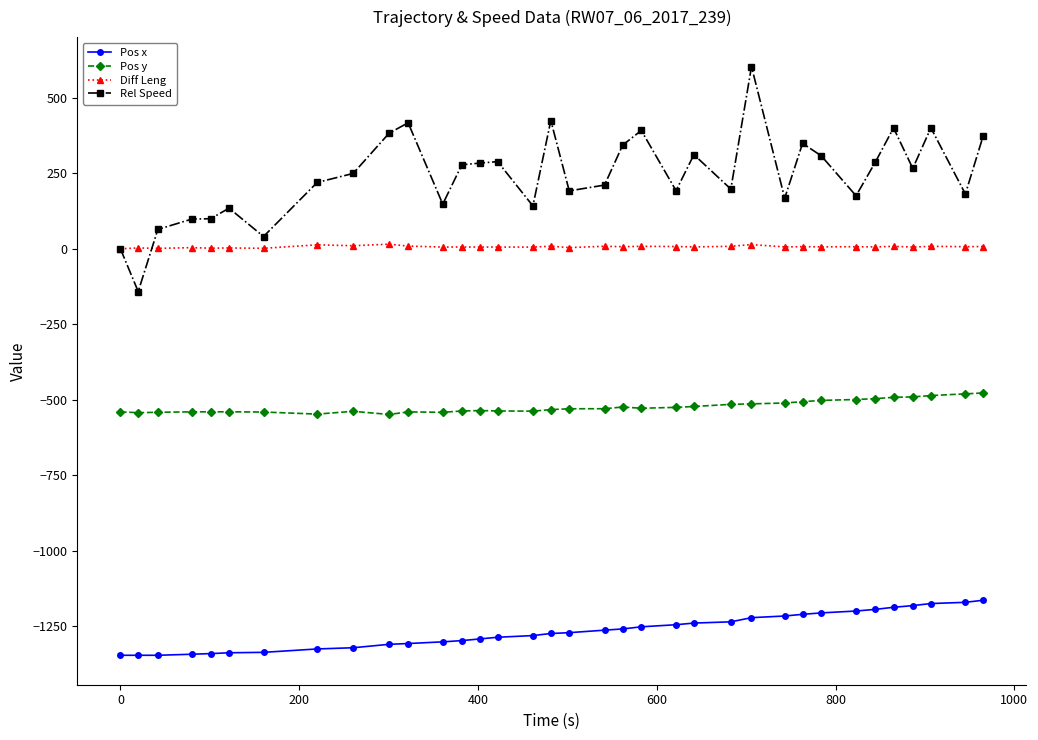

How many categories are shown in the chart?

35